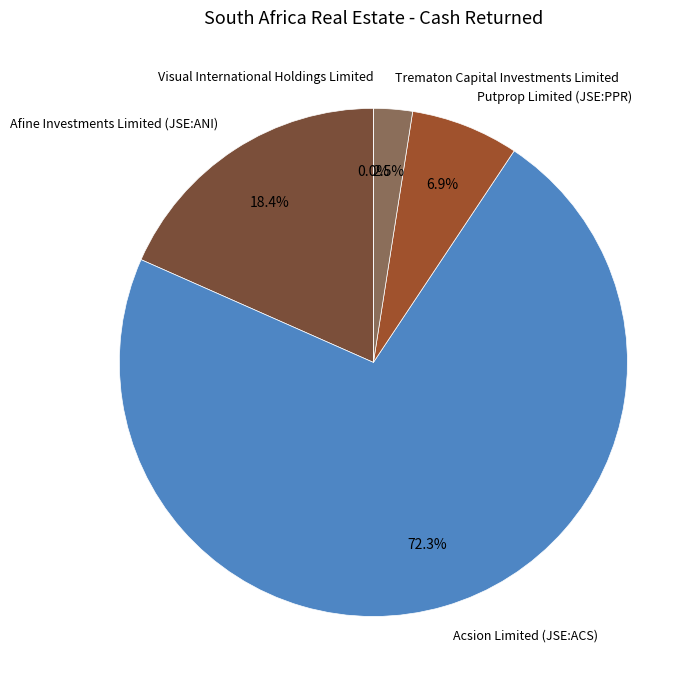

What is the change in value from Afine Investments Limited (JSE:ANI) to Trematon Capital Investments Limited?

-0.9